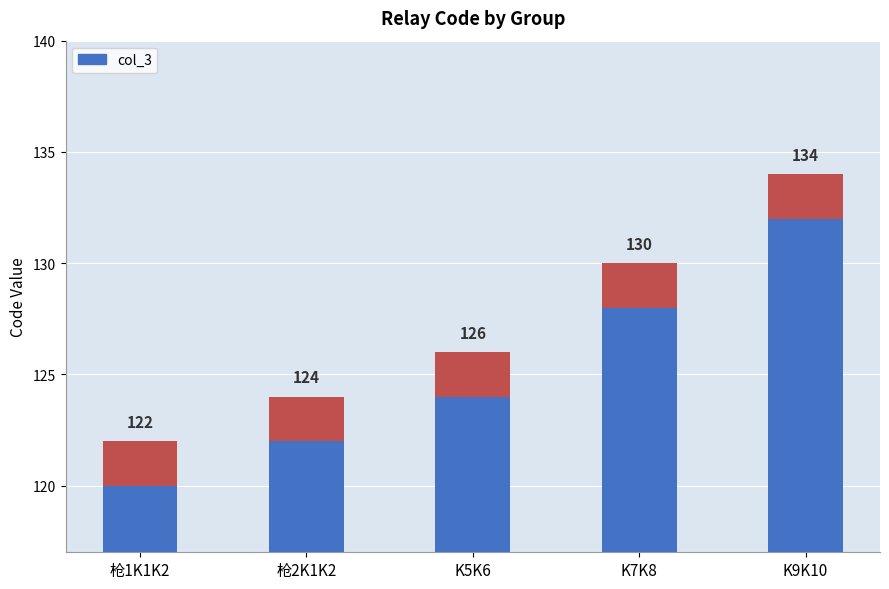

The value at 枪2K1K2 is 164. True or false?

False